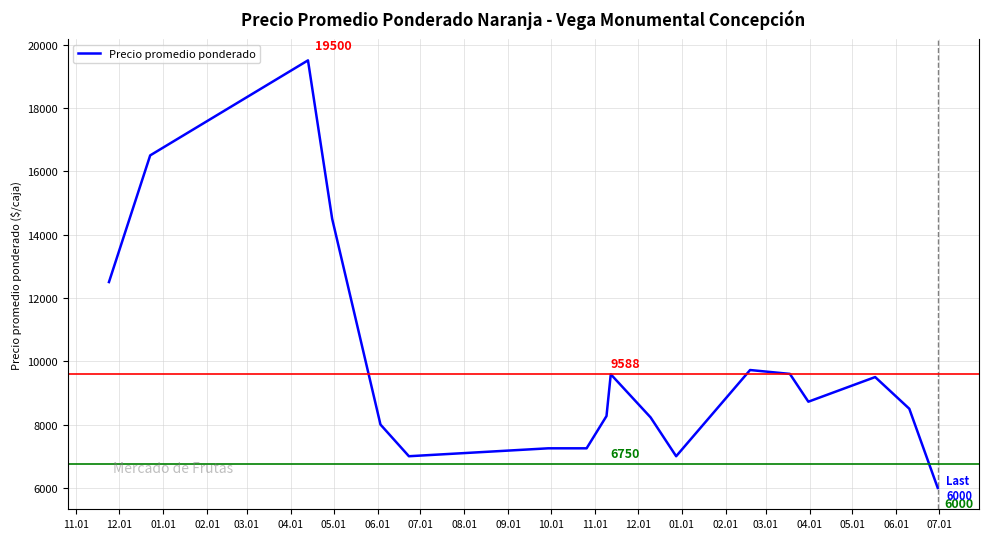

Rank the categories by value from lowest to highest.

06.01, 05.01, 04.01, 11.01, 05.01, 06.01, 07.01, 03.01, 10.01, 08.01, 04.01, 02.01, 03.01, 09.01, 01.01, 12.01, 11.01, 02.01, 12.01, 01.01